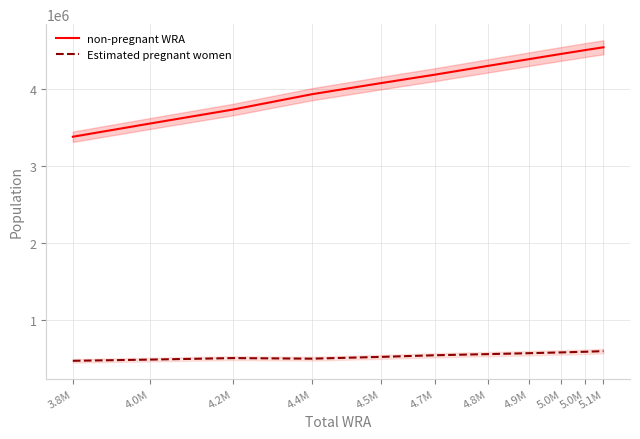

Reading left to right, what are all the values shown in this chart?

non-pregnant WRA: 3376277.7	3548546.7	3729091.7	3927545.9	4072331.1	4181237.8	4295460.5	4382364.9	4450468.6	4499894.2	4536012.3
Estimated pregnant women: 471722.3	487453.3	506908.3	499454.1	522668.9	543762.2	558539.5	570635.1	580531.4	589105.8	596987.7